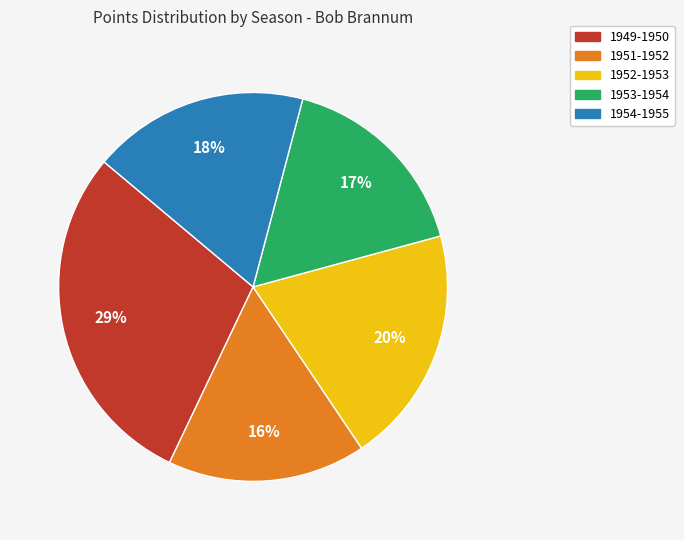

The 1951-1952 slice represents 16% of the pie. True or false?

True